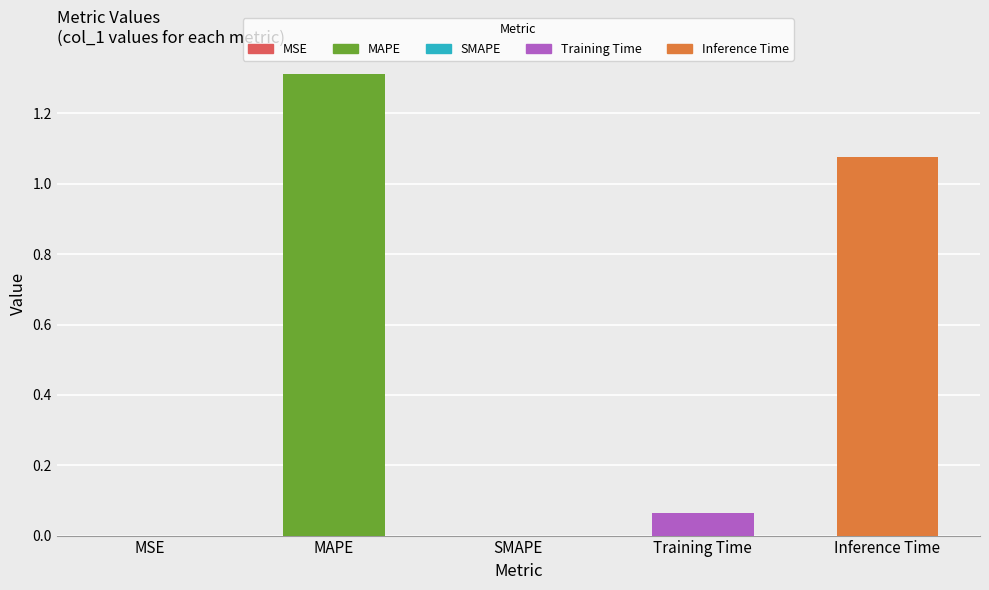

Reading left to right, transcribe all the data shown in this chart.

MSE=0.0	MAPE=1.3	SMAPE=0.0	Training Time=0.1	Inference Time=1.1